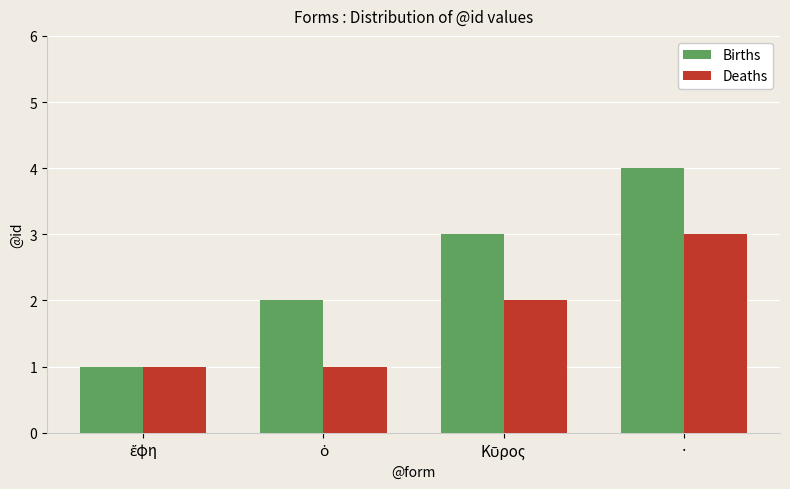

Reading left to right, extract all data points from this chart.

Births: 1	2	3	4
Deaths: 1	1	2	3